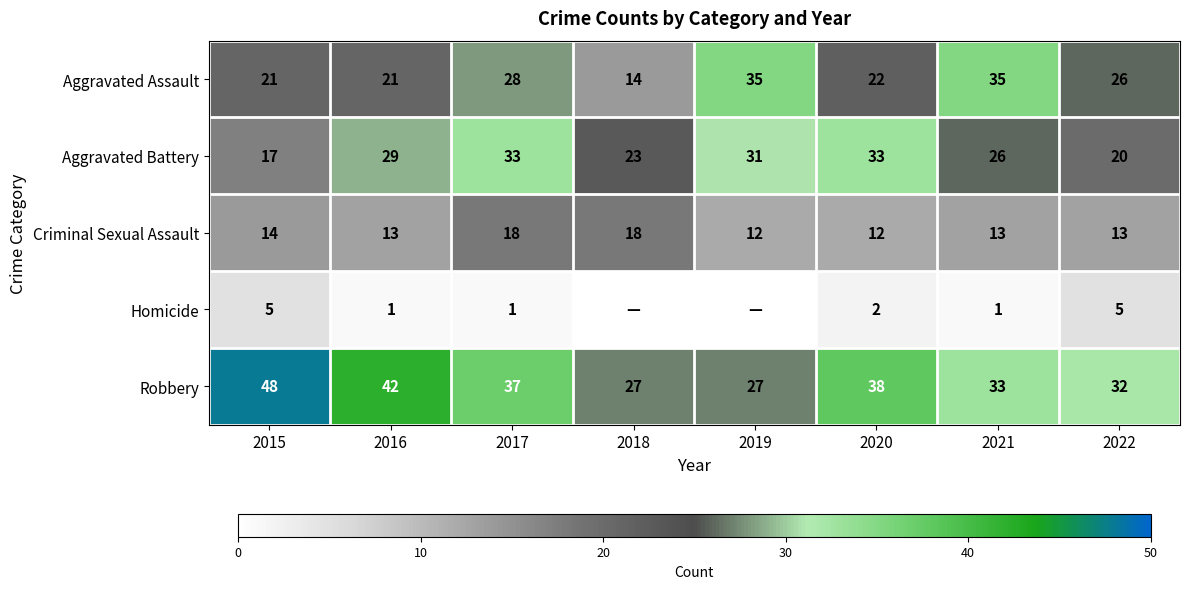

The Criminal Sexual Assault series shows 6 at 2016. True or false?

False